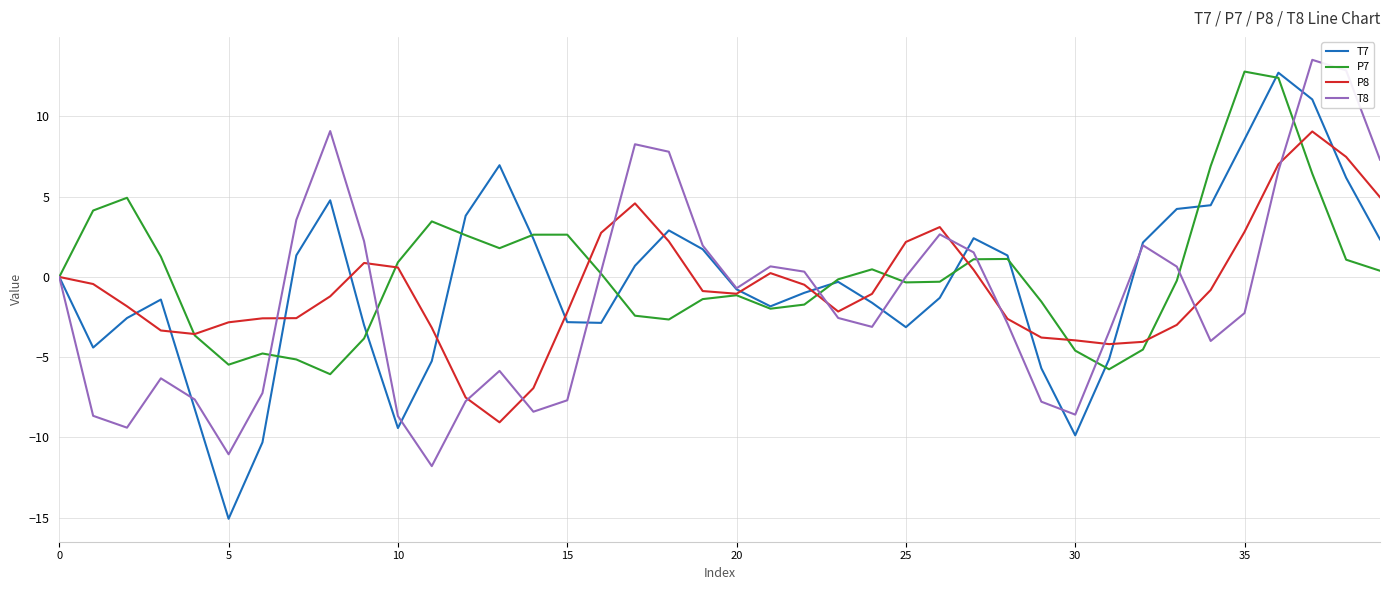

What is the maximum value shown in the chart?

13.5